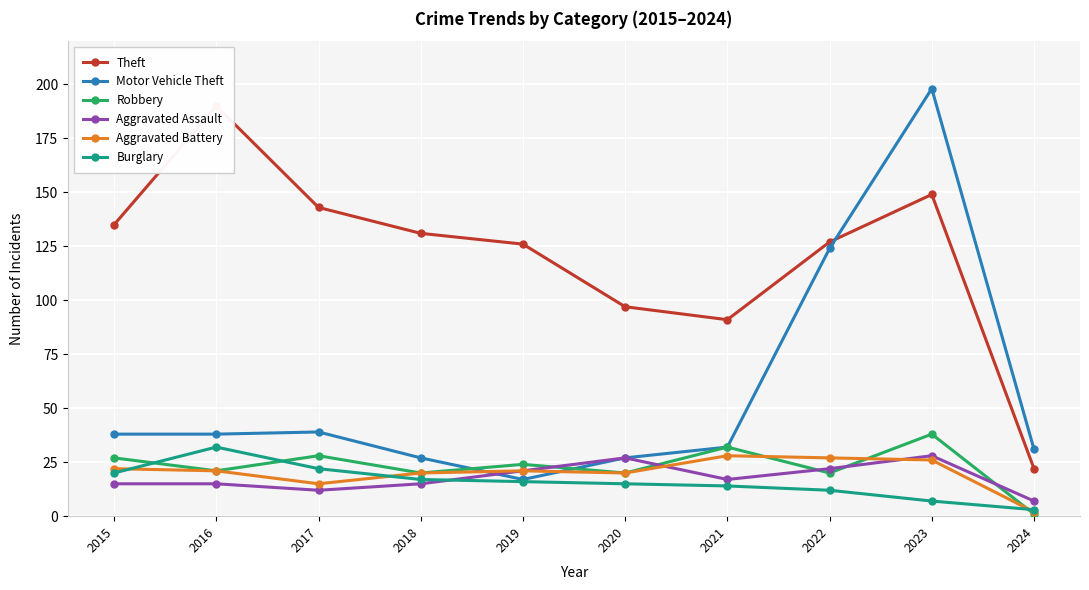

Is it true that Theft equals 91 at 2015?

False